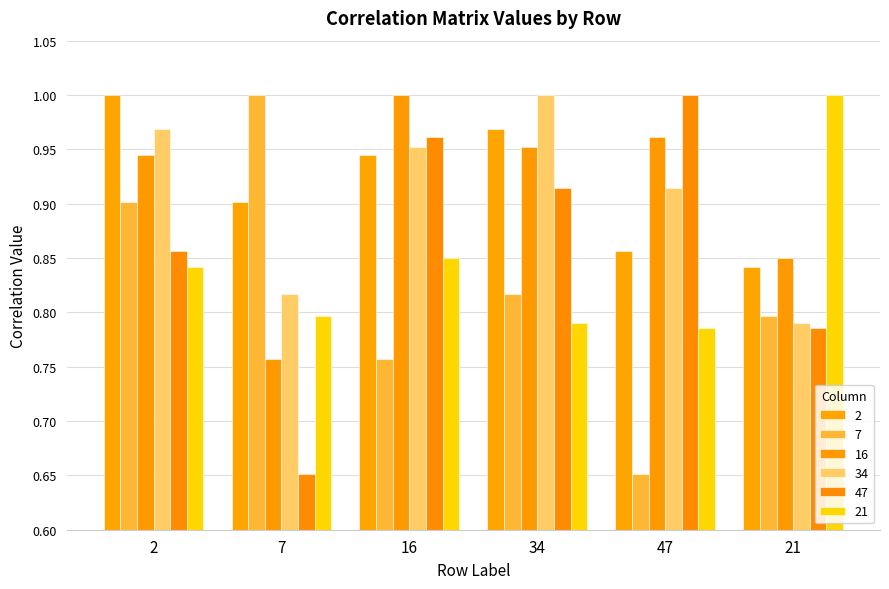

The value of 7 at 16 is 0.8. True or false?

True